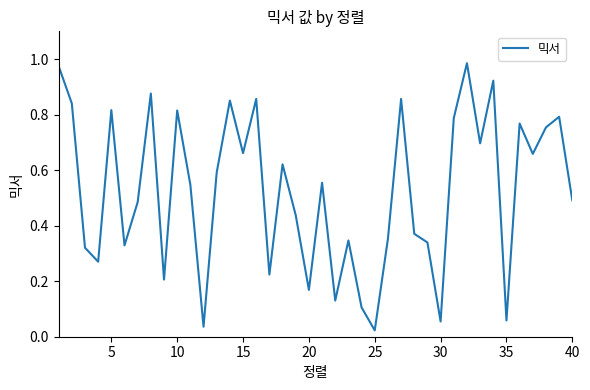

How many interior local peaks (higher than both neighbors) does the data have?

13